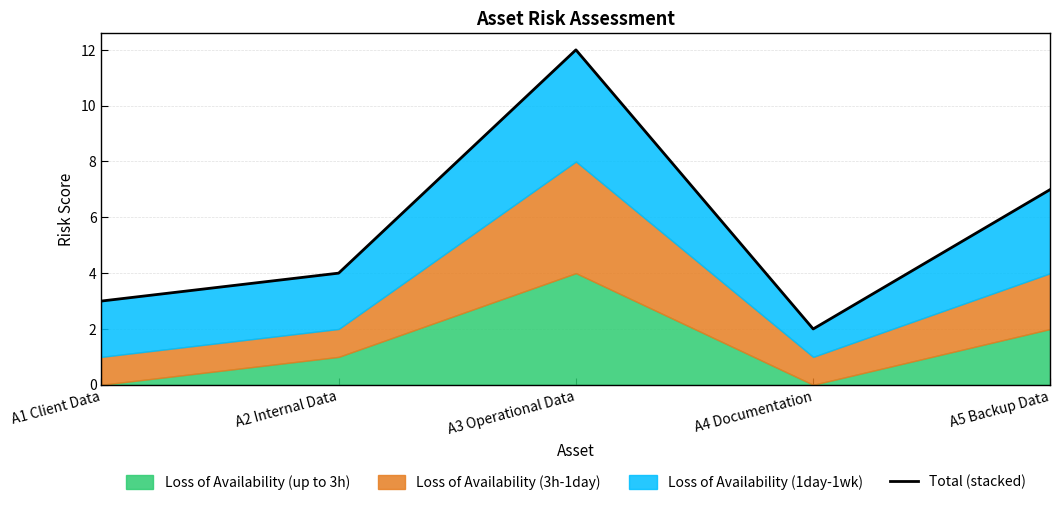

How many data points are above 4?

2